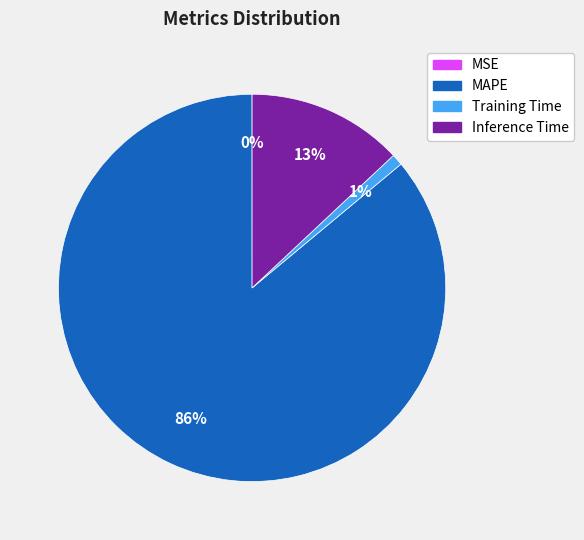

What is the largest slice in the pie chart?

MAPE